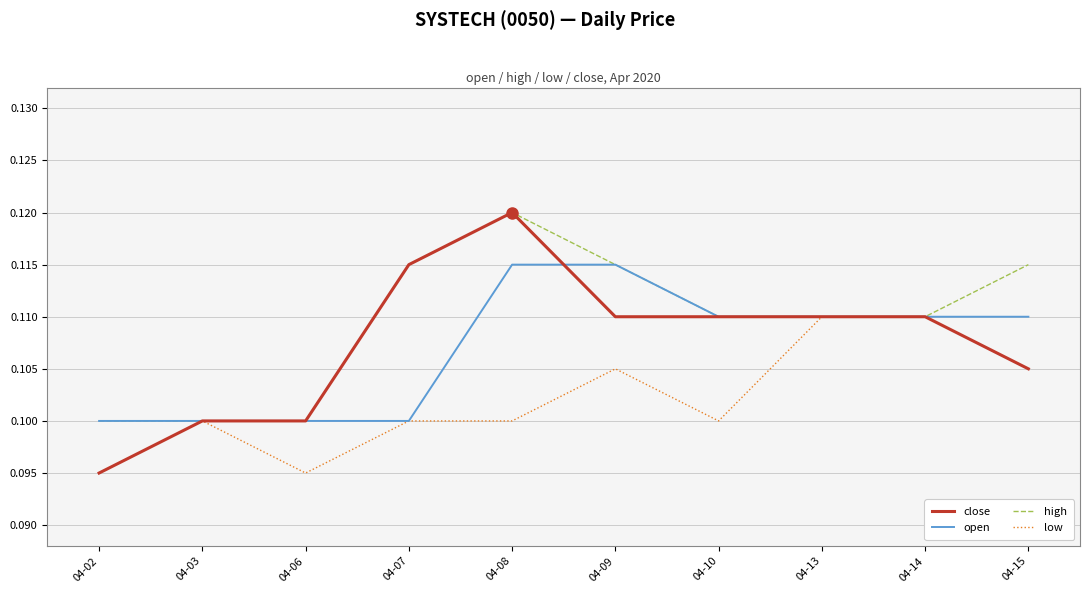

True or false: close has a value of 0.2 at 04-09.

False